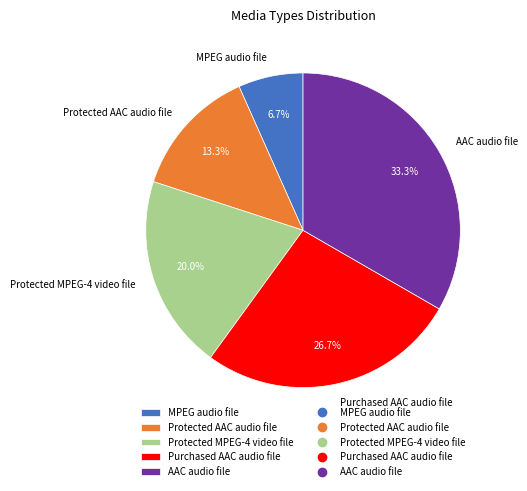

To the nearest percent, what portion does Purchased AAC audio file represent?

27%